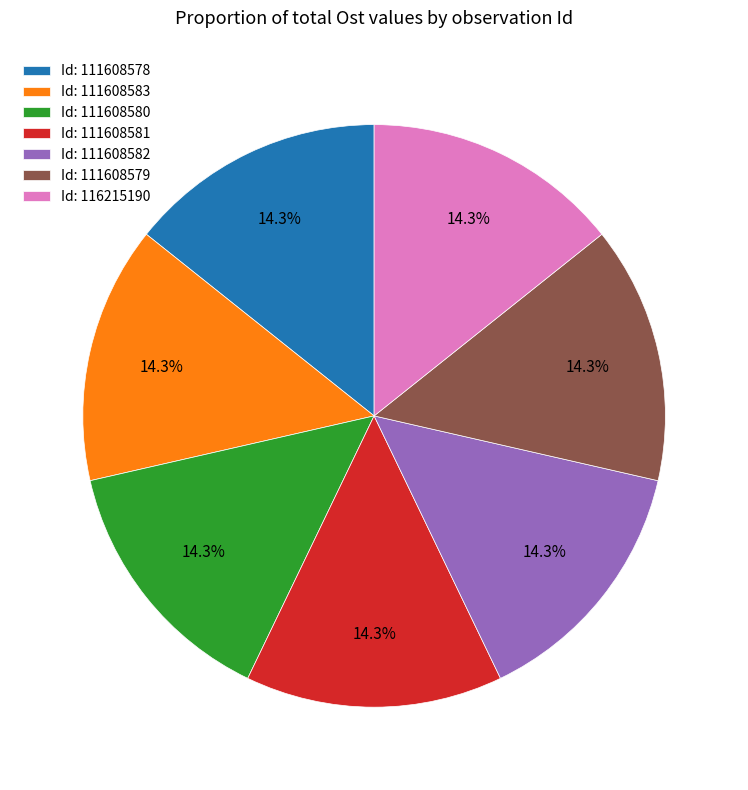

What percentage do Id: 111608582 and Id: 111608581 together represent?

28.6%